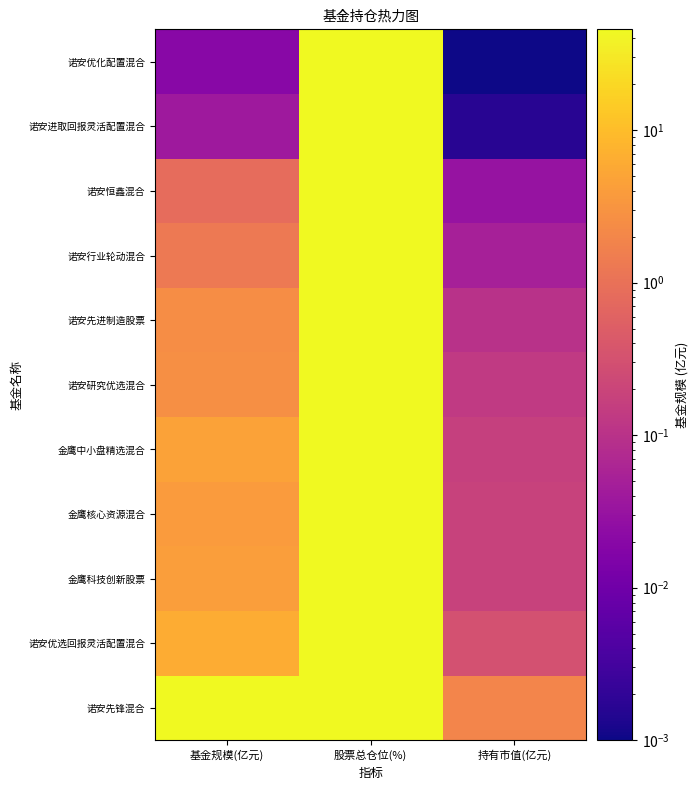

Reading right to left, list all the values displayed in this chart.

诺安先锋混合: 持有市值(亿元)=1.9	股票总仓位(%)=70.0	基金规模(亿元)=45.8
诺安优选回报灵活配置混合: 持有市值(亿元)=0.3	股票总仓位(%)=71.3	基金规模(亿元)=6.1
金鹰科技创新股票: 持有市值(亿元)=0.2	股票总仓位(%)=94.5	基金规模(亿元)=4.0
金鹰核心资源混合: 持有市值(亿元)=0.2	股票总仓位(%)=95.0	基金规模(亿元)=3.9
金鹰中小盘精选混合: 持有市值(亿元)=0.2	股票总仓位(%)=76.5	基金规模(亿元)=4.6
诺安研究优选混合: 持有市值(亿元)=0.1	股票总仓位(%)=94.1	基金规模(亿元)=2.6
诺安先进制造股票: 持有市值(亿元)=0.1	股票总仓位(%)=87.4	基金规模(亿元)=2.4
诺安行业轮动混合: 持有市值(亿元)=0.0	股票总仓位(%)=85.7	基金规模(亿元)=1.3
诺安恒鑫混合: 持有市值(亿元)=0.0	股票总仓位(%)=85.5	基金规模(亿元)=0.8
诺安进取回报灵活配置混合: 持有市值(亿元)=0.0	股票总仓位(%)=62.1	基金规模(亿元)=0.0
诺安优化配置混合: 持有市值(亿元)=0.0	股票总仓位(%)=73.5	基金规模(亿元)=0.0